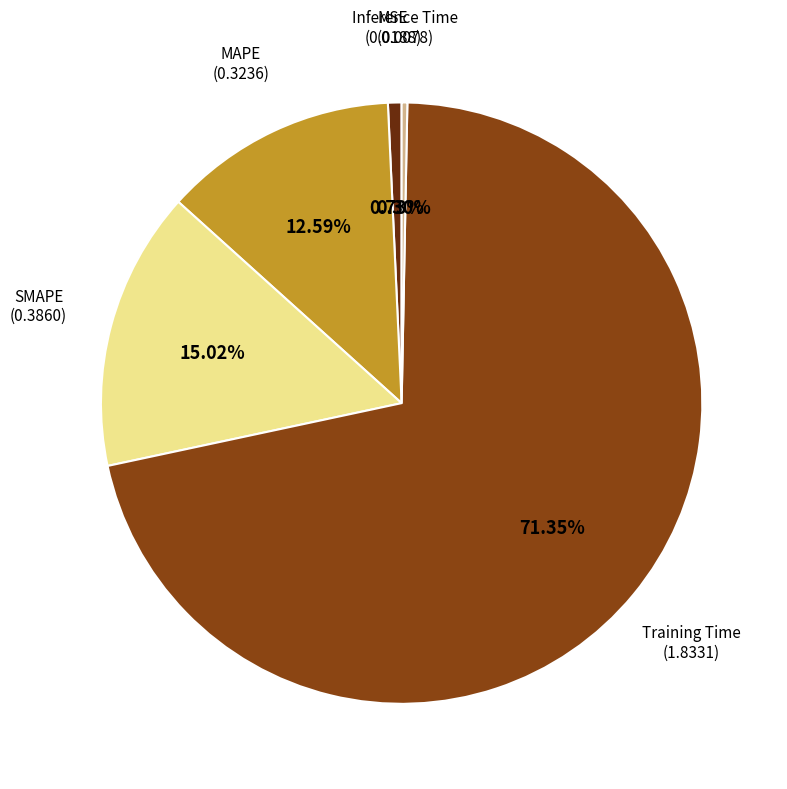

Is there a majority slice in this chart?

Yes